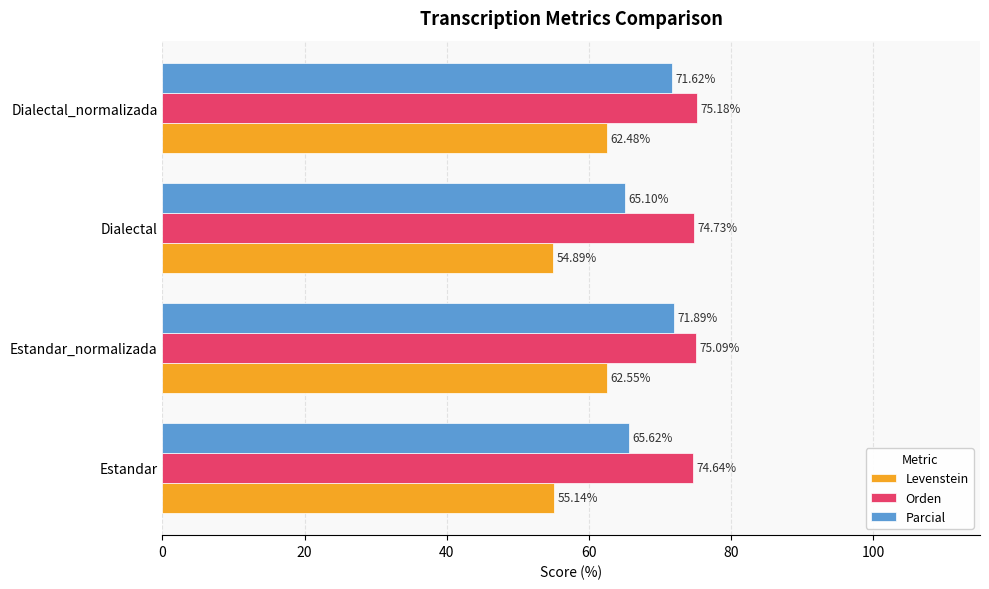

Count the number of data series in this chart.

3